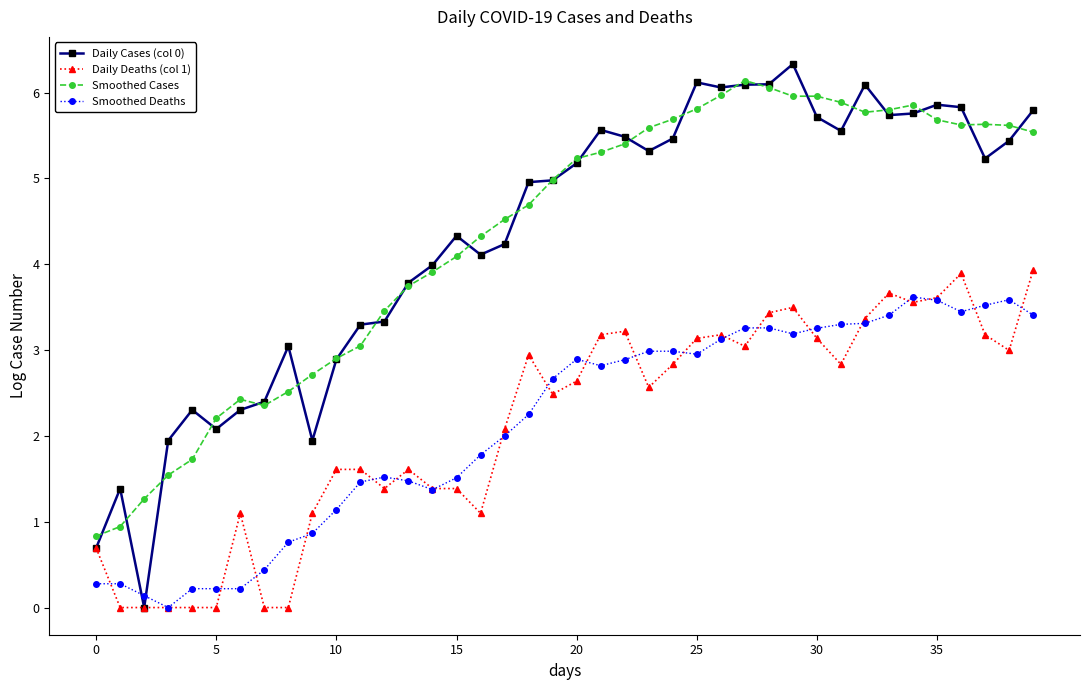

How many distinct data groups are displayed?

4